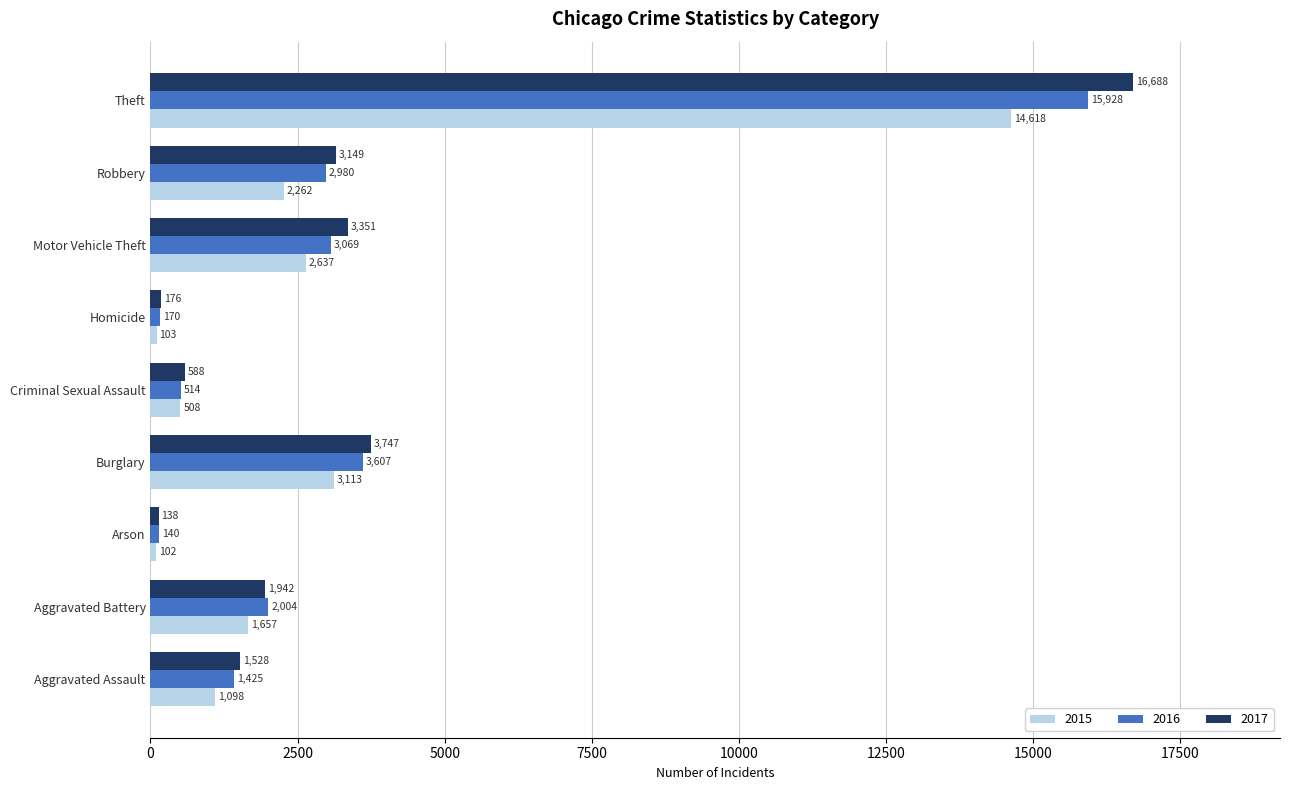

Which series has the largest total across all categories?

2017